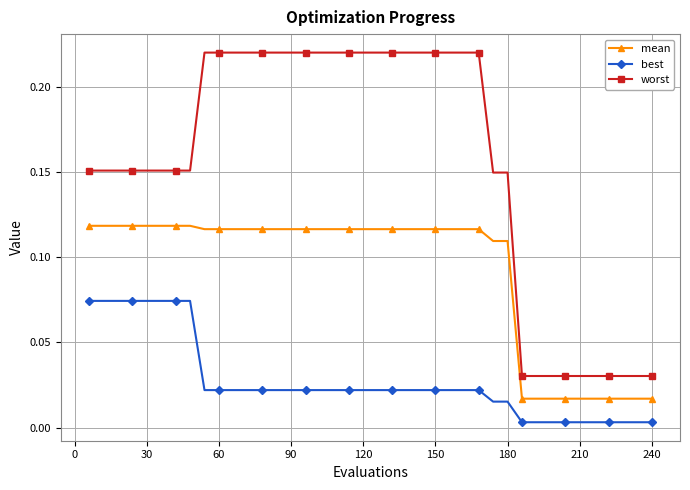

List the series in order of their overall mean, highest first.

worst, mean, best